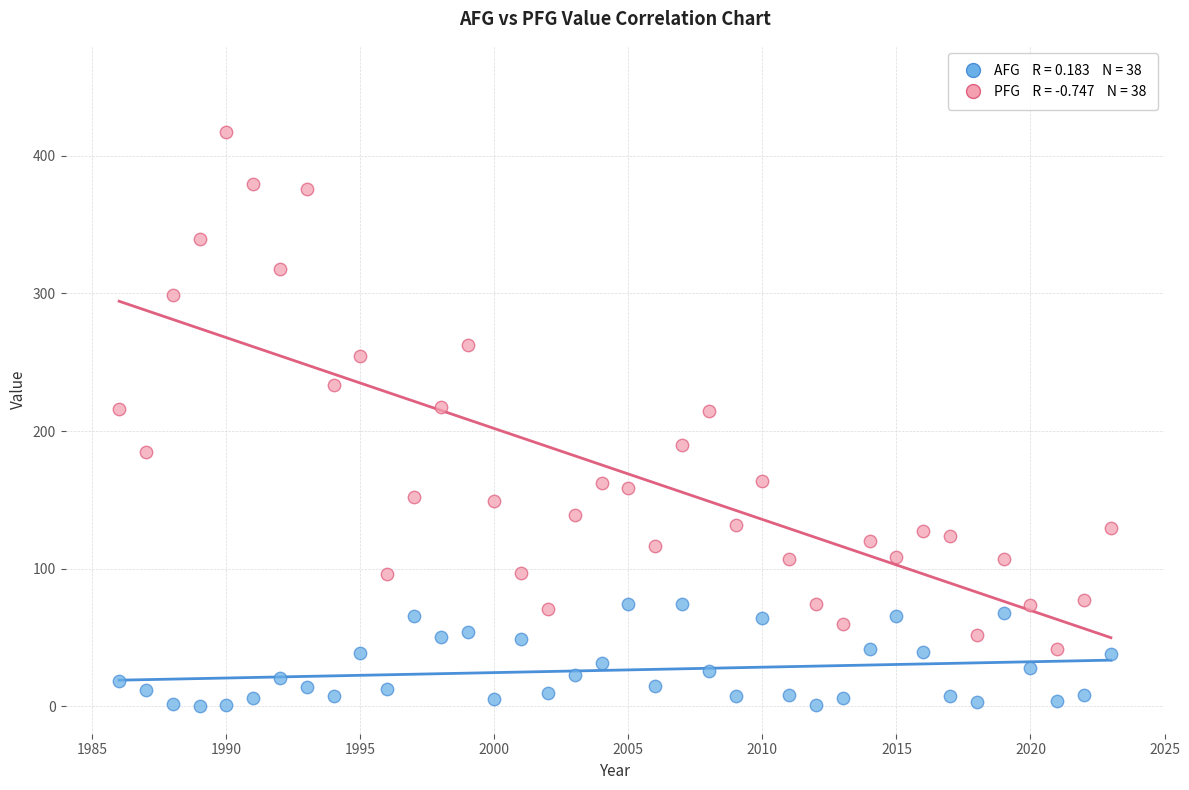

Across all data points, what is the range of Y values (max minus min)?

417.0